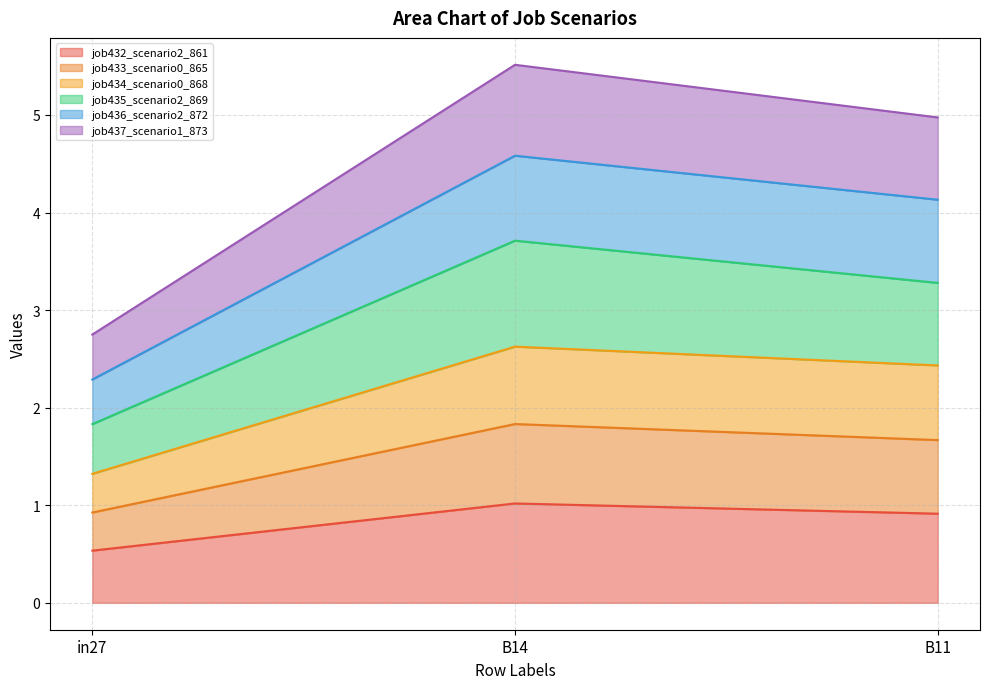

What is the minimum value for job432_scenario2_861?

0.5